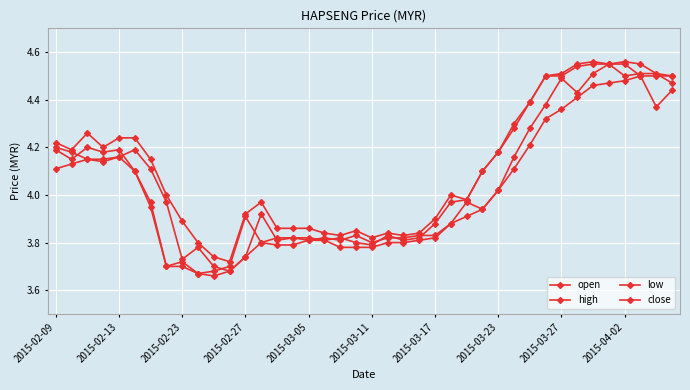

How many data points does each series have?

40